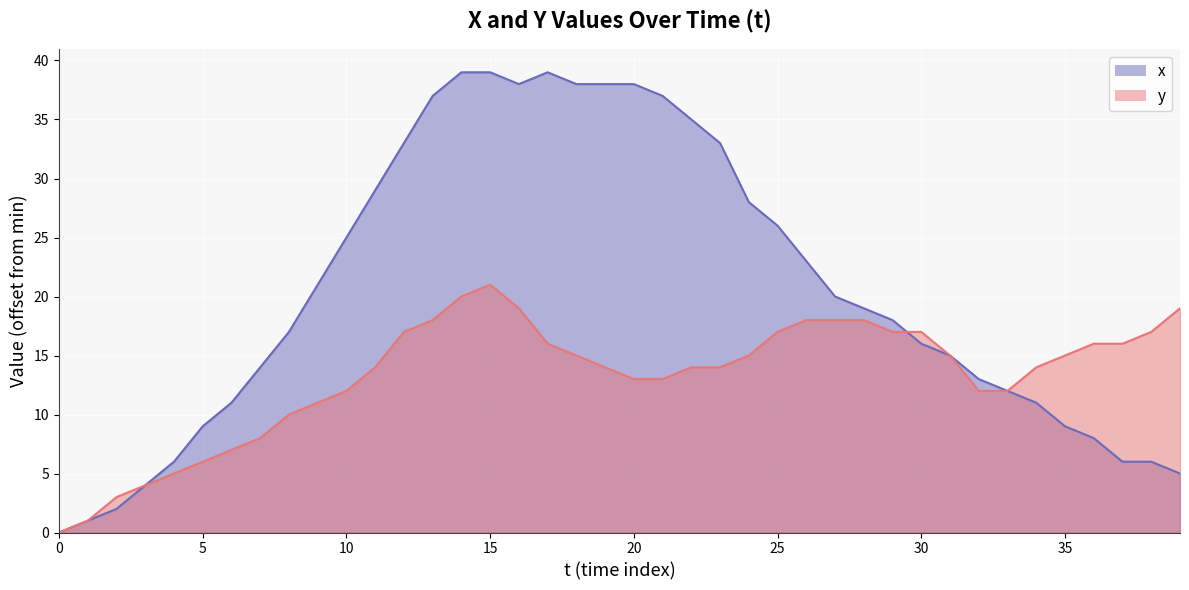

Between 3 and 6, which is larger?

6